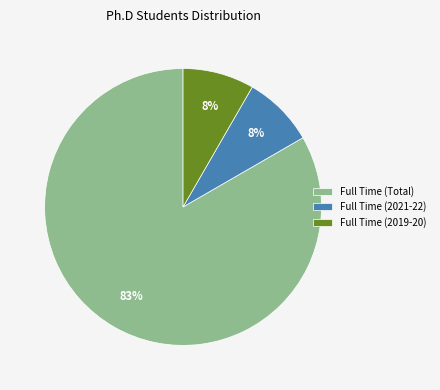

To the nearest percent, what portion does Full Time (2021-22) represent?

8%